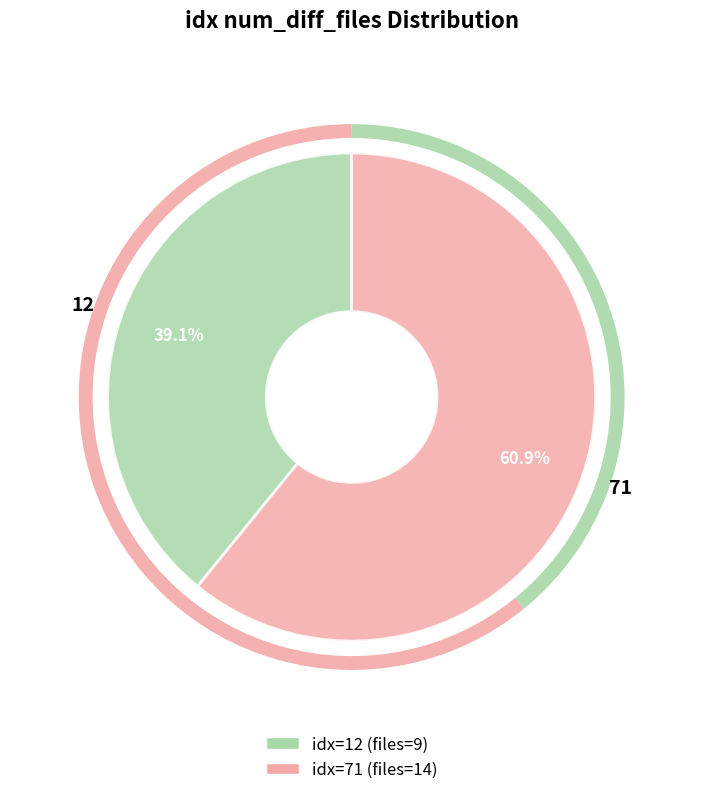

To the nearest percent, what portion does 71 represent?

61%